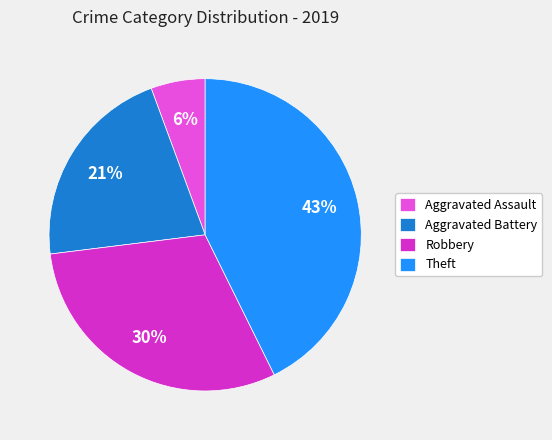

Is there a majority slice in this chart?

No